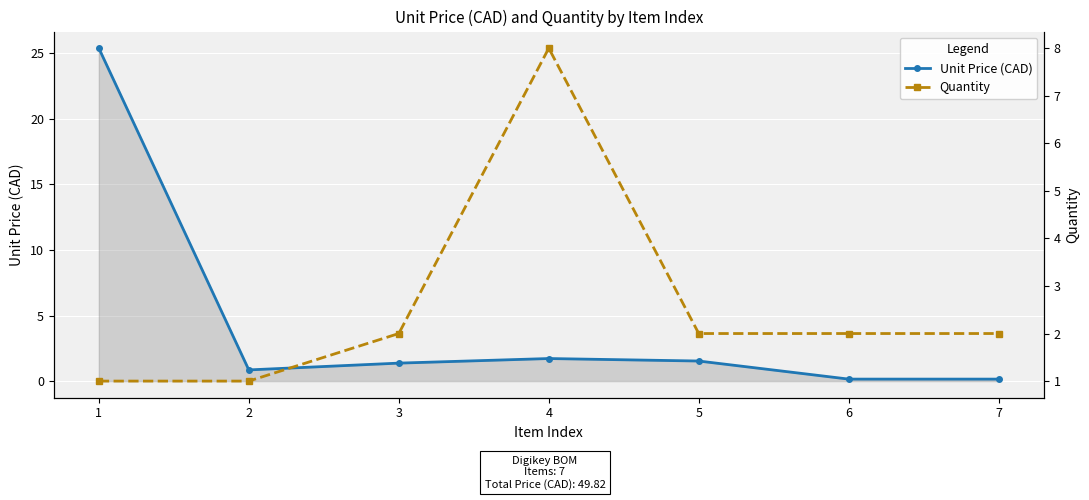

What is the value of the Quantity point at the 5th from the left?

2.0